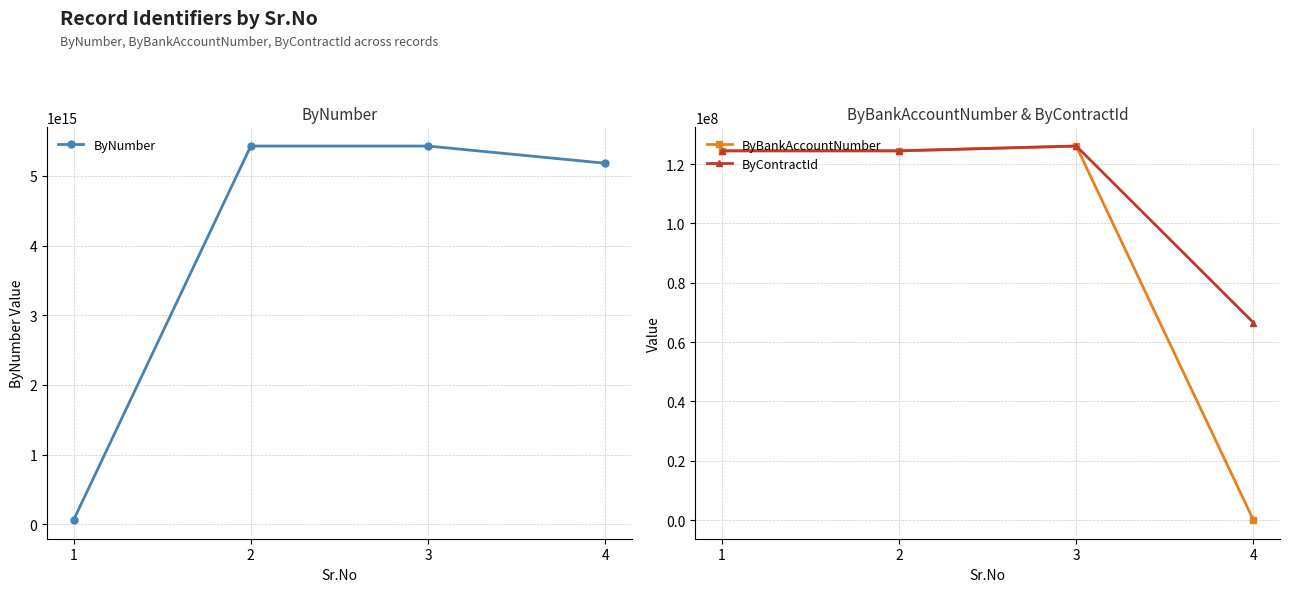

Reading left to right, what are all the values shown in this chart?

ByNumber: 60067123334324	5429110001791978	5429110001911691	5182248780652651
ByBankAccountNumber: 124433700	124434750	126056290	2318
ByContractId: 124433700	124434750	126056290	66539460